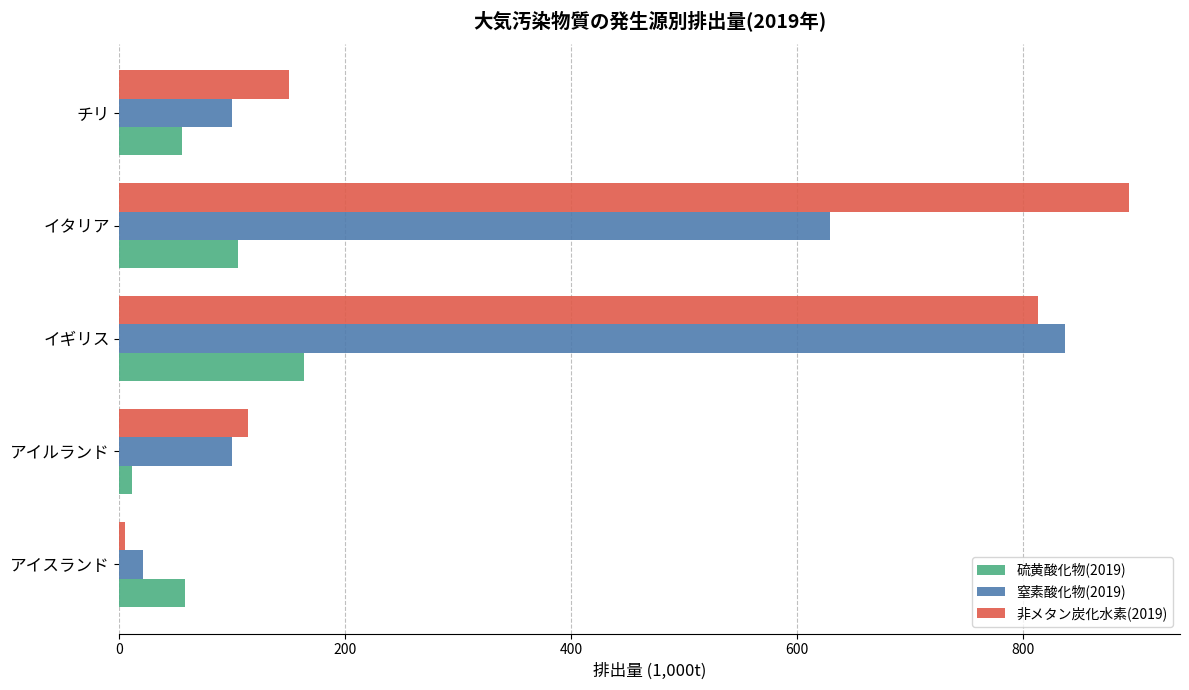

Which series has the largest range (max minus min)?

非メタン炭化水素(2019)